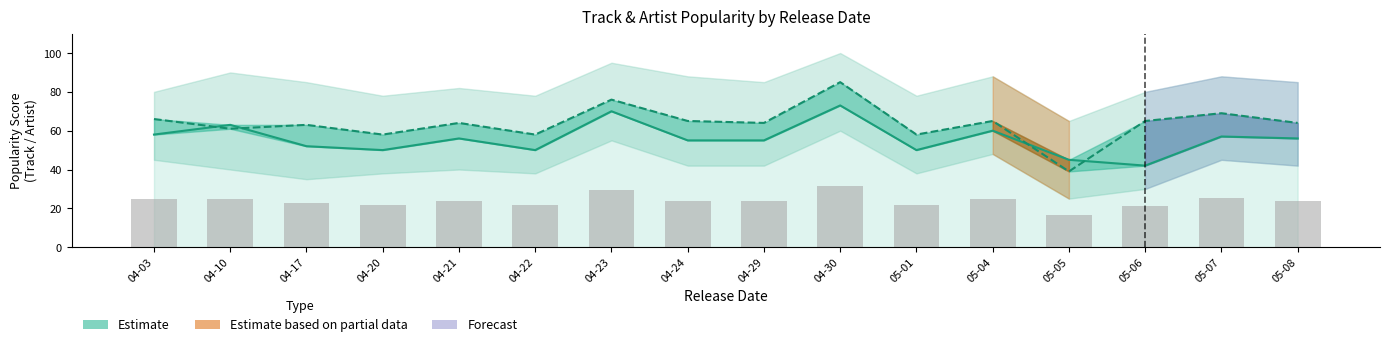

What is the sum of the Artist Popularity (Estimate) values at 04-29 and 04-21?

128